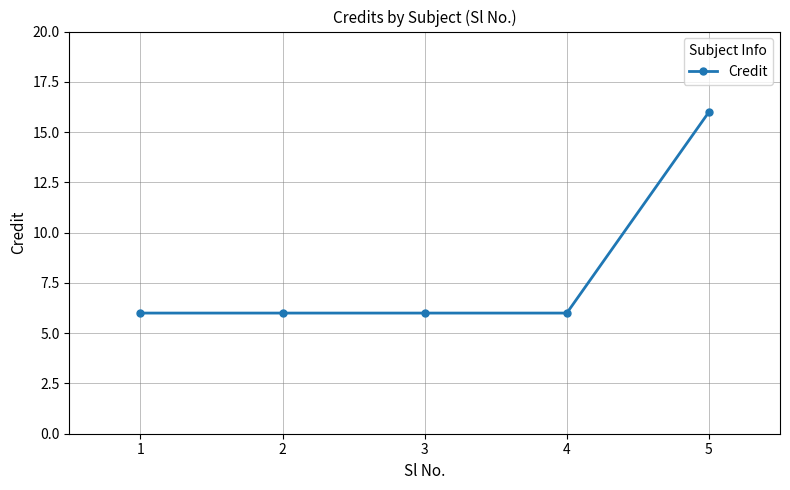

What is the greatest value displayed?

16